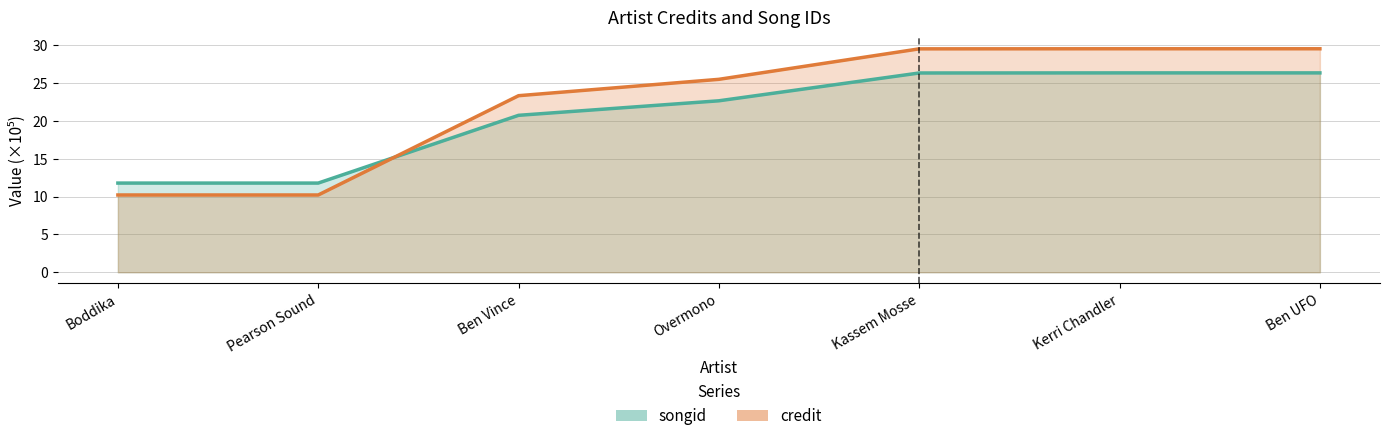

What is the difference between the second highest and minimum values in the songid series?

14.6